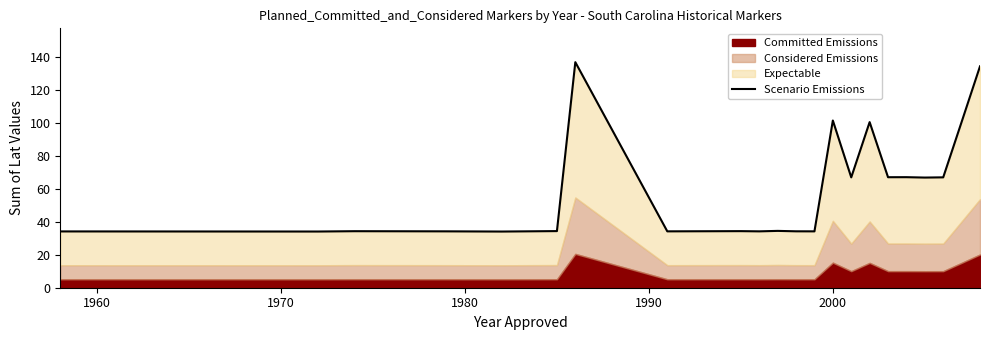

How many lines are shown in the chart?

1